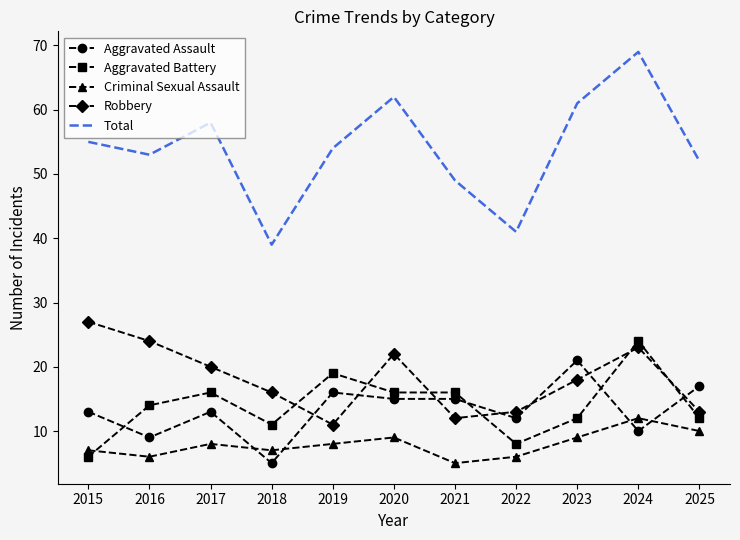

How many series are shown in this chart?

5